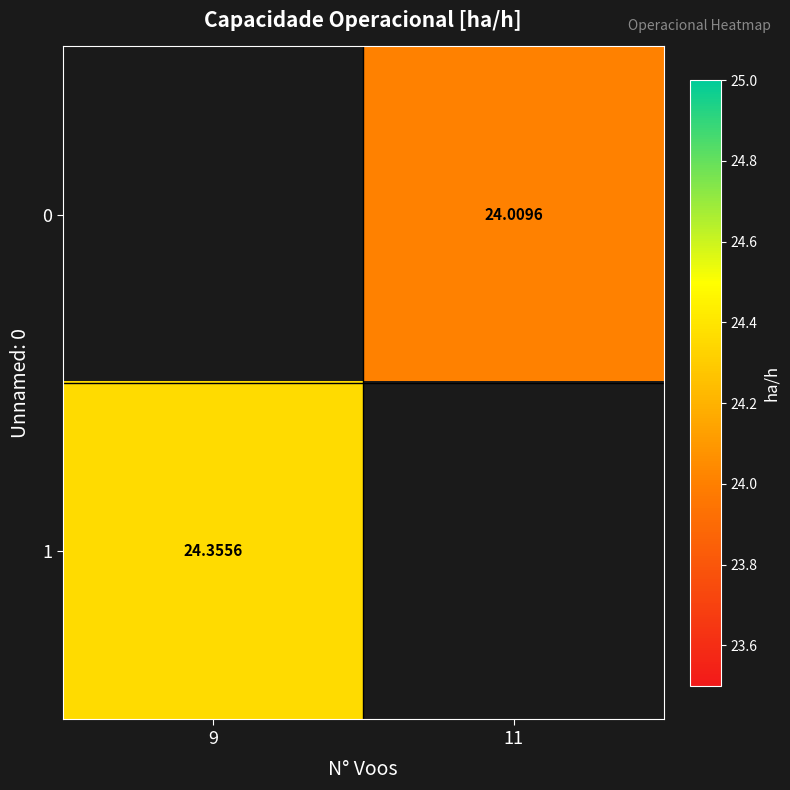

Is the value of 0 at 11 greater than the value of 1 at 9?

No